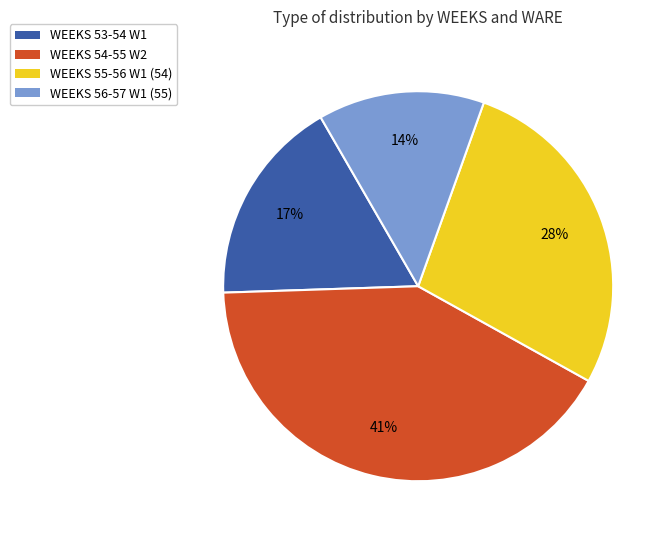

What is the smallest slice in the pie chart?

WEEKS 56-57 W1 (55)